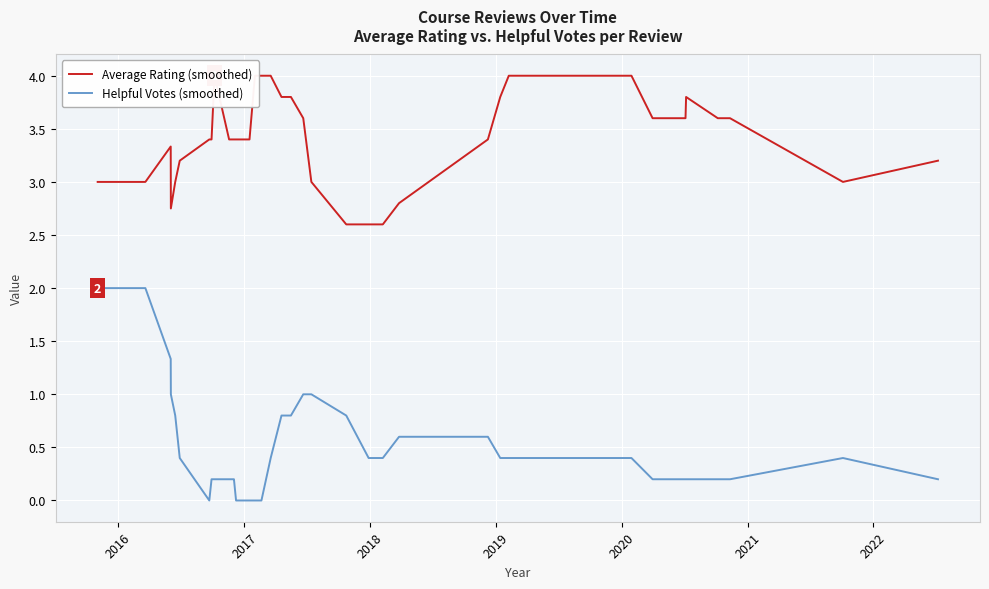

List the series in order of their overall mean, highest first.

Average Rating (smoothed), Helpful Votes (smoothed)